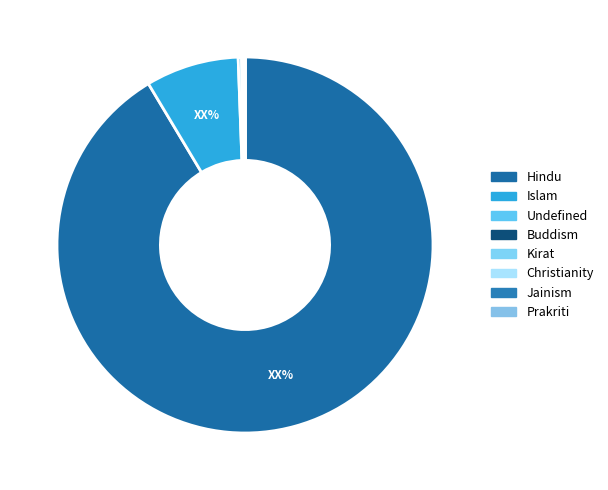

What is the change in value from Islam to Christianity?

-3103